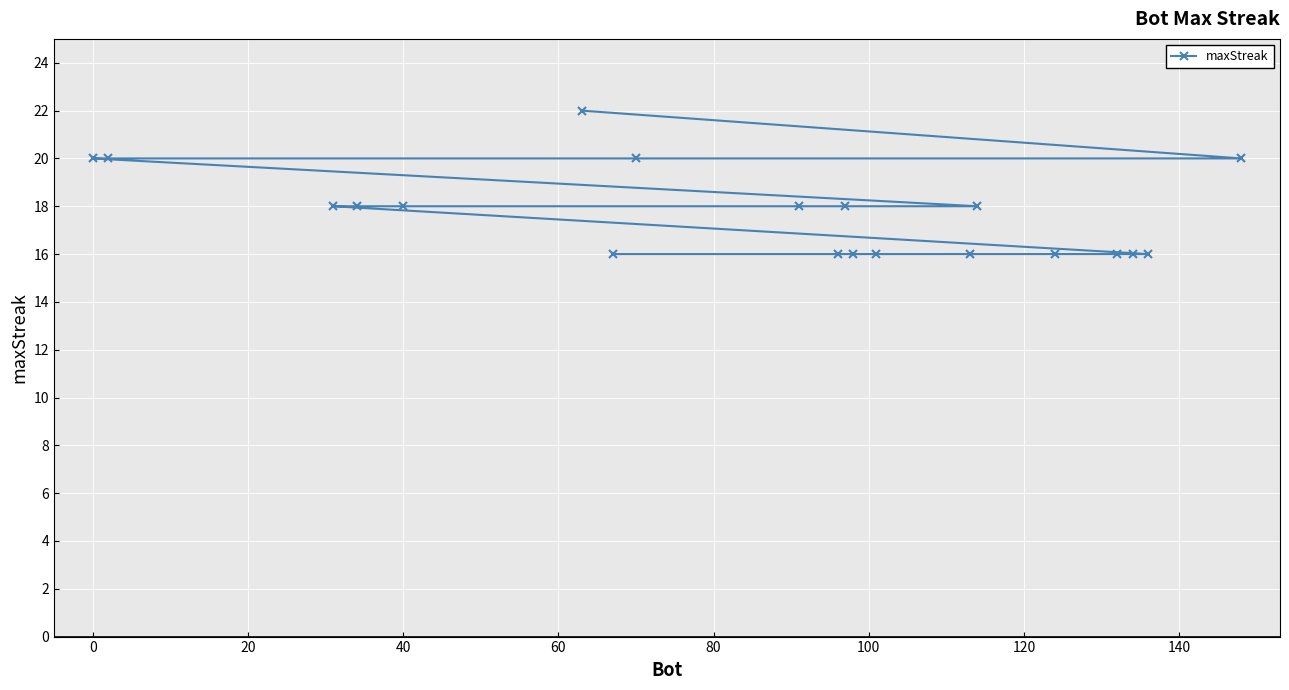

How many distinct data groups are displayed?

1